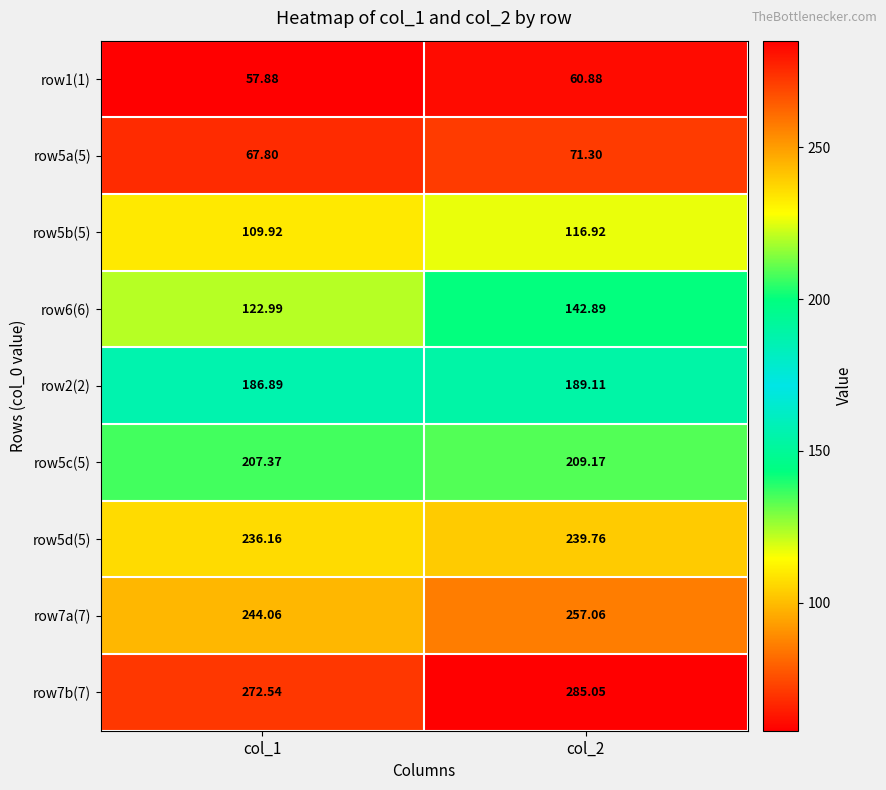

Is the value of row5c(5) at col_1 greater than the value of row5a(5) at col_1?

Yes